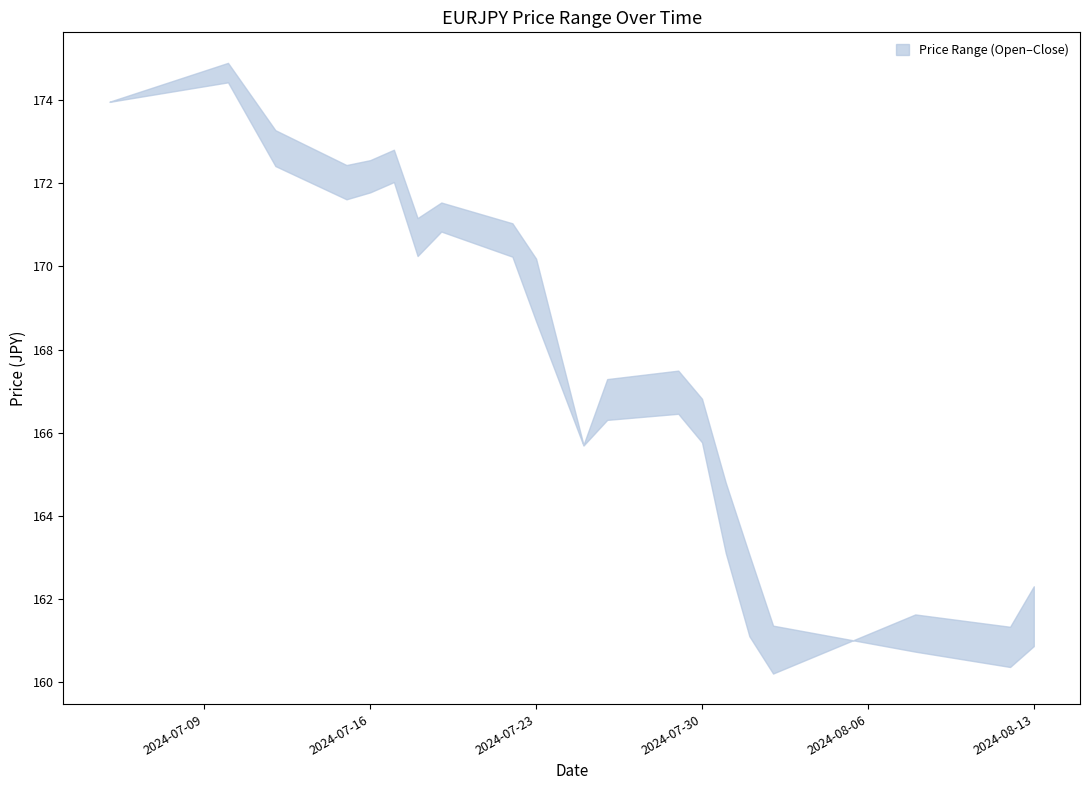

At how many categories does at least one series exceed 167?

12